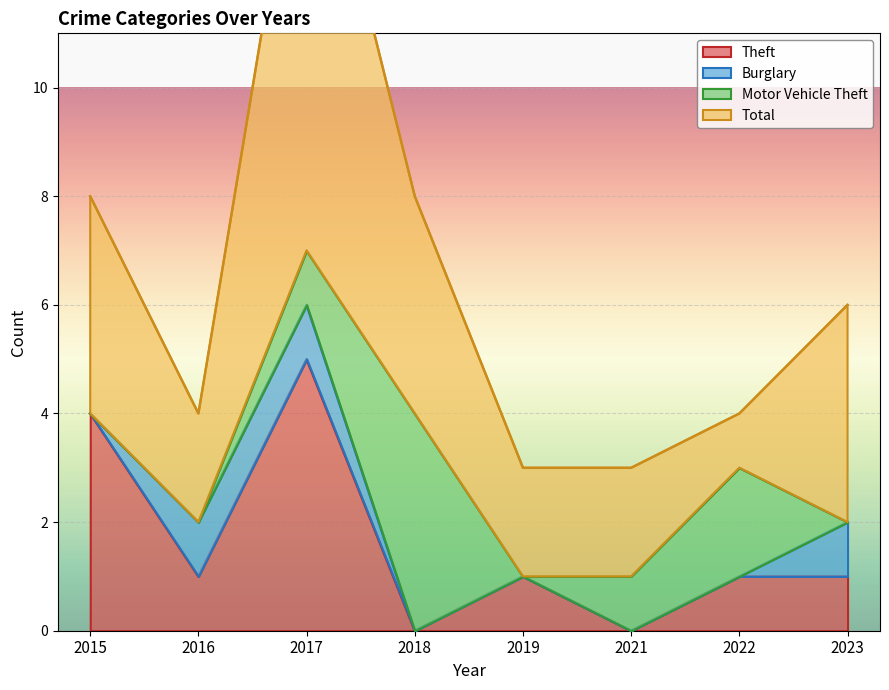

True or false: Theft and Motor Vehicle Theft cross at least once.

True